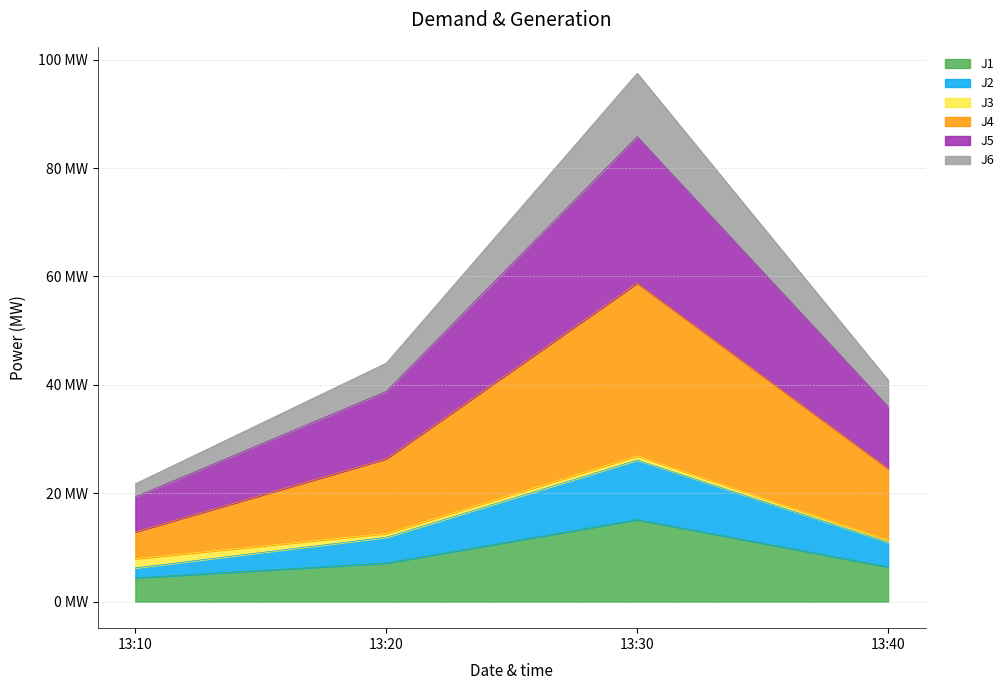

In J1, how many points are higher than both neighbors (excluding endpoints)?

1